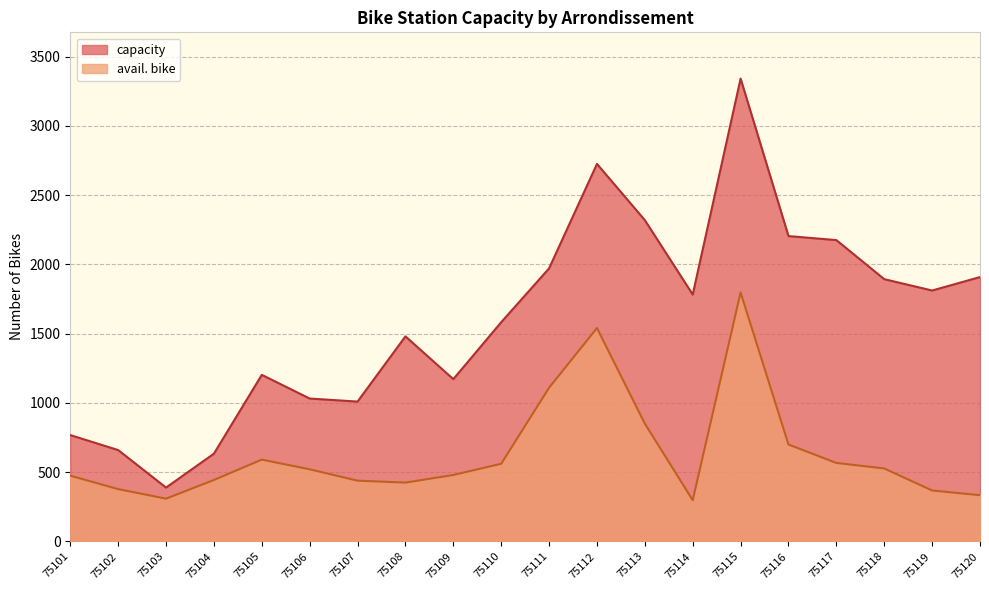

How many distinct data groups are displayed?

2